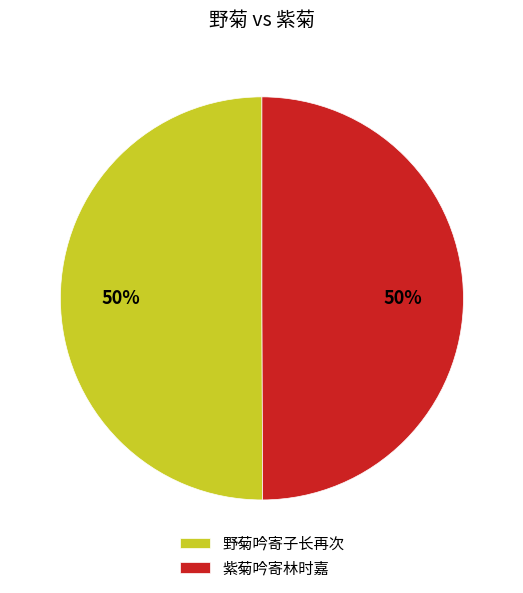

To the nearest percent, what percentage of the pie is 紫菊吟寄林时嘉?

50%